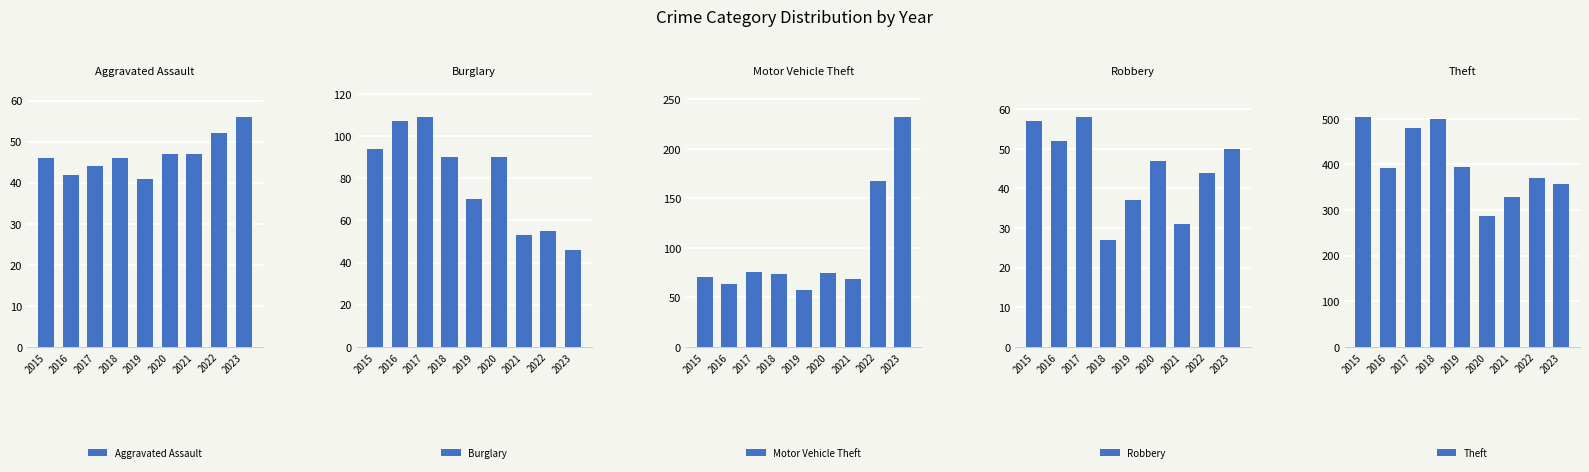

Reading right to left, list all the values displayed in this chart.

Aggravated Assault: 56	52	47	47	41	46	44	42	46
Burglary: 46	55	53	90	70	90	109	107	94
Motor Vehicle Theft: 232	167	69	75	57	74	76	63	71
Robbery: 50	44	31	47	37	27	58	52	57
Theft: 358	371	328	287	394	499	480	393	504